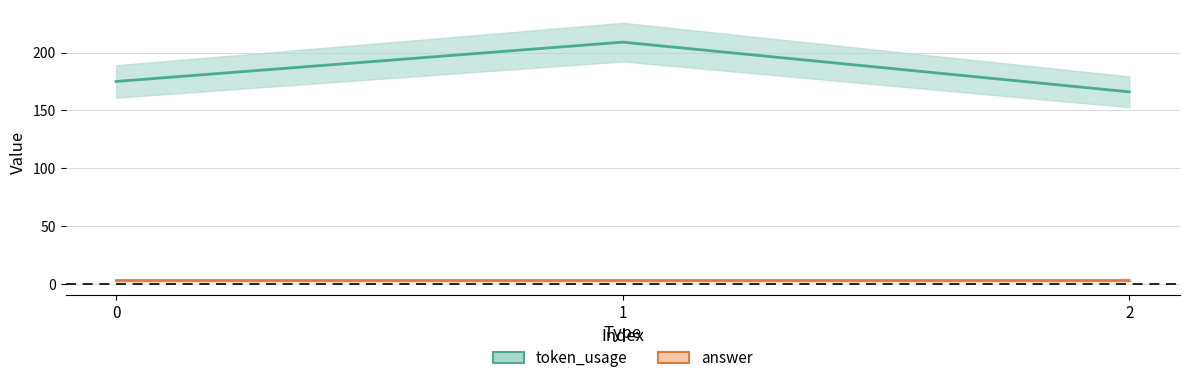

How many distinct data groups are displayed?

2